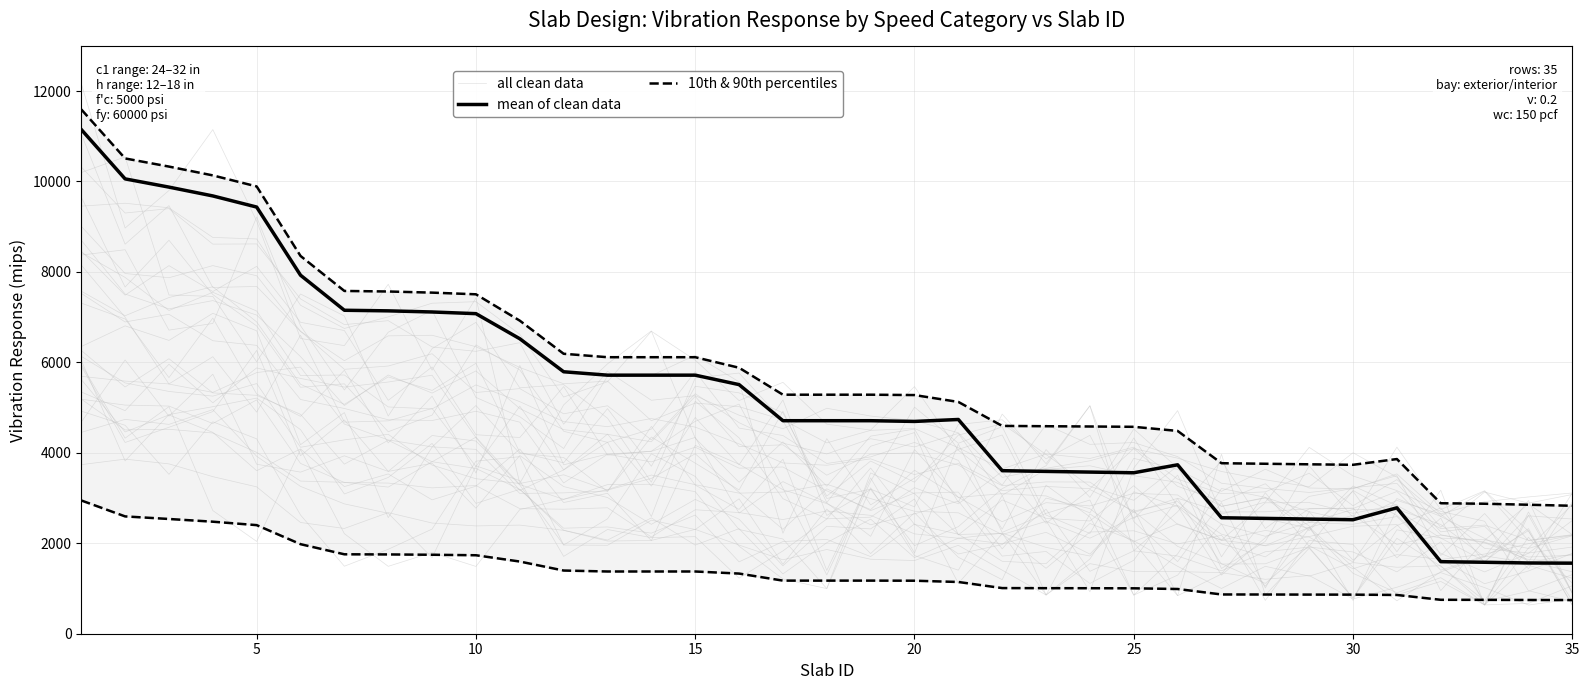

Reading right to left, what are all the values shown in this chart?

all clean data: 2857.1	1895.4	636.6	1502.9	1470.1	1572.5	1272.5	1490.7	1000.4	1490.2	2056.4	2436.8	1549.8	1601.8	2201.0	2416.1	3663.6	2536.5	1831.4	1228.8	2146.4	2123.9	2304.5	1709.6	3385.3	3711.3	1681.7	2663.3	2871.1	3258.0	3923.7	4955.6	4628.8	4739.2	4451.6
mean of clean data: 1560.0	1564.0	1580.0	1593.0	2784.0	2521.0	2535.0	2550.0	2564.0	3735.0	3559.0	3574.0	3589.0	3605.0	4737.0	4694.0	4710.0	4710.0	4710.0	5508.0	5717.0	5717.0	5717.0	5792.0	6522.0	7077.0	7114.0	7139.0	7152.0	7927.0	9434.0	9680.0	9875.0	10057.0	11149.0
10th & 90th percentiles: 744.0	746.0	749.0	750.0	857.0	864.0	865.0	867.0	868.0	989.0	1004.0	1006.0	1007.0	1009.0	1144.0	1172.0	1174.0	1174.0	1174.0	1330.0	1376.0	1376.0	1376.0	1397.0	1596.0	1735.0	1746.0	1753.0	1756.0	1980.0	2401.0	2477.0	2537.0	2594.0	2947.0